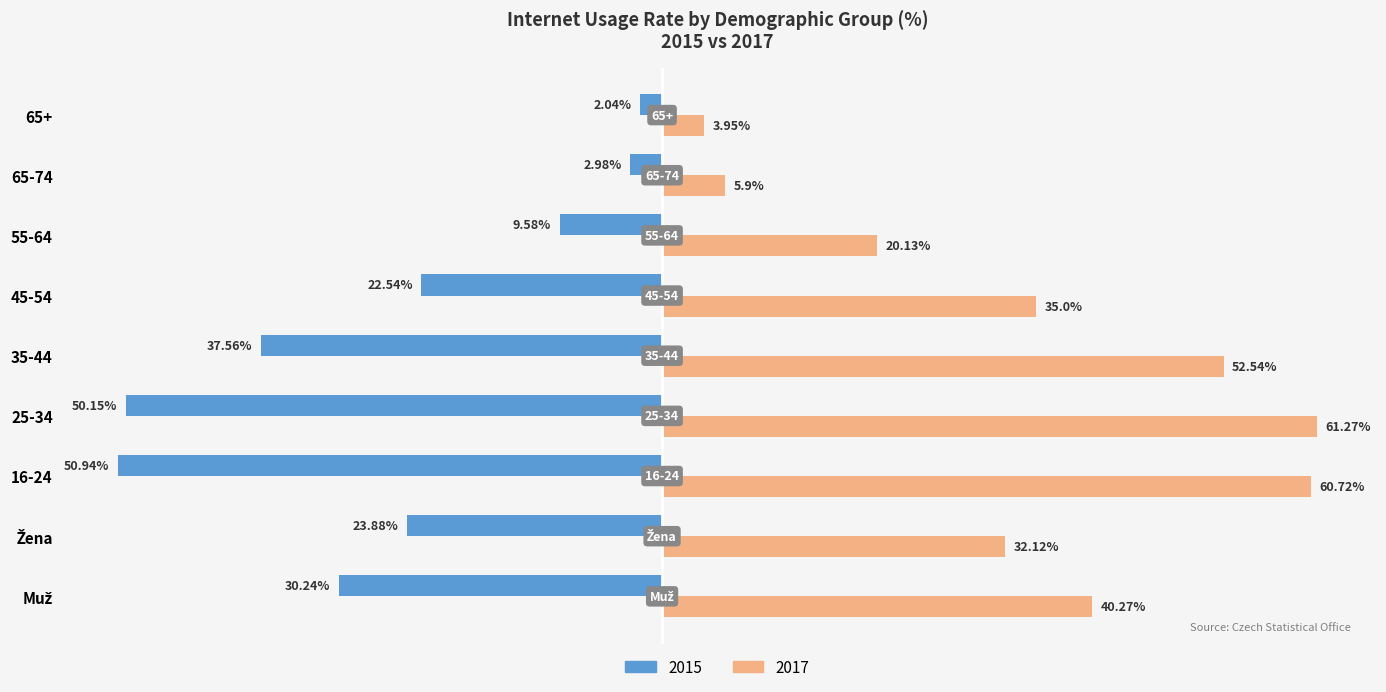

At which category is the sum across all series the highest?

35-44